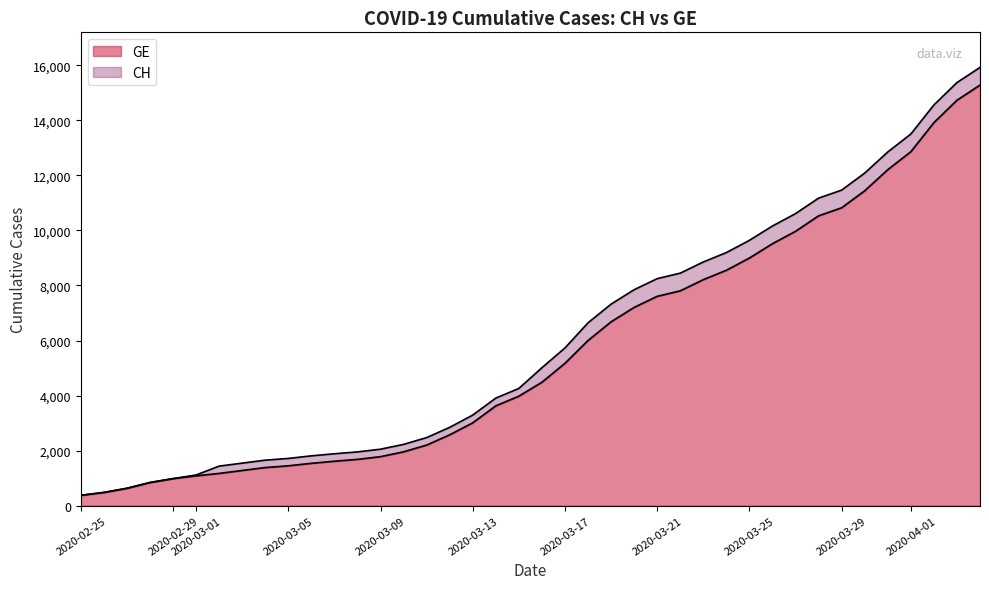

What is the difference between the maximum and minimum values in the GE series?

14909